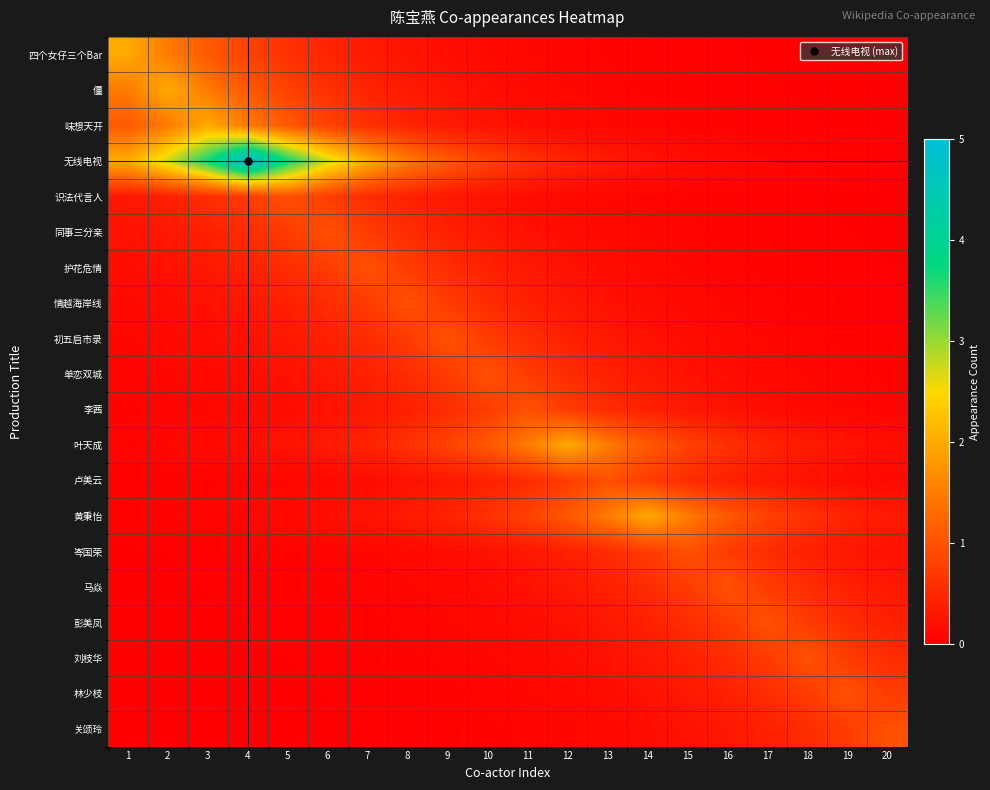

Reading left to right, list all the values displayed in this chart.

四个女仔三个Bar: 1=2.0	2=1.5	3=1.1	4=0.8	5=0.6	6=0.4	7=0.3	8=0.2	9=0.2	10=0.1	11=0.1	12=0.1	13=0.1	14=0.0	15=0.0	16=0.0	17=0.0	18=0.0	19=0.0	20=0.0
僵: 1=1.5	2=2.0	3=1.5	4=1.1	5=0.8	6=0.6	7=0.4	8=0.3	9=0.2	10=0.2	11=0.1	12=0.1	13=0.1	14=0.1	15=0.0	16=0.0	17=0.0	18=0.0	19=0.0	20=0.0
味想天开: 1=1.1	2=1.5	3=2.0	4=1.5	5=1.1	6=0.8	7=0.6	8=0.4	9=0.3	10=0.2	11=0.2	12=0.1	13=0.1	14=0.1	15=0.1	16=0.0	17=0.0	18=0.0	19=0.0	20=0.0
无线电视: 1=2.0	2=2.7	3=3.7	4=5.0	5=3.7	6=2.7	7=2.0	8=1.5	9=1.1	10=0.8	11=0.6	12=0.5	13=0.3	14=0.2	15=0.2	16=0.1	17=0.1	18=0.1	19=0.1	20=0.0
识法代言人: 1=0.3	2=0.4	3=0.5	4=0.7	5=1.0	6=0.7	7=0.5	8=0.4	9=0.3	10=0.2	11=0.2	12=0.1	13=0.1	14=0.1	15=0.0	16=0.0	17=0.0	18=0.0	19=0.0	20=0.0
同事三分亲: 1=0.2	2=0.3	3=0.4	4=0.5	5=0.7	6=1.0	7=0.7	8=0.5	9=0.4	10=0.3	11=0.2	12=0.2	13=0.1	14=0.1	15=0.1	16=0.0	17=0.0	18=0.0	19=0.0	20=0.0
护花危情: 1=0.2	2=0.2	3=0.3	4=0.4	5=0.5	6=0.7	7=1.0	8=0.7	9=0.5	10=0.4	11=0.3	12=0.2	13=0.2	14=0.1	15=0.1	16=0.1	17=0.0	18=0.0	19=0.0	20=0.0
情越海岸线: 1=0.1	2=0.2	3=0.2	4=0.3	5=0.4	6=0.5	7=0.7	8=1.0	9=0.7	10=0.5	11=0.4	12=0.3	13=0.2	14=0.2	15=0.1	16=0.1	17=0.1	18=0.0	19=0.0	20=0.0
初五启市录: 1=0.1	2=0.1	3=0.2	4=0.2	5=0.3	6=0.4	7=0.5	8=0.7	9=1.0	10=0.7	11=0.5	12=0.4	13=0.3	14=0.2	15=0.2	16=0.1	17=0.1	18=0.1	19=0.0	20=0.0
单恋双城: 1=0.1	2=0.1	3=0.1	4=0.2	5=0.2	6=0.3	7=0.4	8=0.5	9=0.7	10=1.0	11=0.7	12=0.5	13=0.4	14=0.3	15=0.2	16=0.2	17=0.1	18=0.1	19=0.1	20=0.0
李茜: 1=0.0	2=0.1	3=0.1	4=0.1	5=0.2	6=0.2	7=0.3	8=0.4	9=0.5	10=0.7	11=1.0	12=0.7	13=0.5	14=0.4	15=0.3	16=0.2	17=0.2	18=0.1	19=0.1	20=0.1
叶天成: 1=0.1	2=0.1	3=0.1	4=0.2	5=0.2	6=0.3	7=0.4	8=0.6	9=0.8	10=1.1	11=1.5	12=2.0	13=1.5	14=1.1	15=0.8	16=0.6	17=0.4	18=0.3	19=0.2	20=0.2
卢美云: 1=0.0	2=0.0	3=0.0	4=0.1	5=0.1	6=0.1	7=0.2	8=0.2	9=0.3	10=0.4	11=0.5	12=0.7	13=1.0	14=0.7	15=0.5	16=0.4	17=0.3	18=0.2	19=0.2	20=0.1
黄秉怡: 1=0.0	2=0.1	3=0.1	4=0.1	5=0.1	6=0.2	7=0.2	8=0.3	9=0.4	10=0.6	11=0.8	12=1.1	13=1.5	14=2.0	15=1.5	16=1.1	17=0.8	18=0.6	19=0.4	20=0.3
岑国荣: 1=0.0	2=0.0	3=0.0	4=0.0	5=0.0	6=0.1	7=0.1	8=0.1	9=0.2	10=0.2	11=0.3	12=0.4	13=0.5	14=0.7	15=1.0	16=0.7	17=0.5	18=0.4	19=0.3	20=0.2
马焱: 1=0.0	2=0.0	3=0.0	4=0.0	5=0.0	6=0.0	7=0.1	8=0.1	9=0.1	10=0.2	11=0.2	12=0.3	13=0.4	14=0.5	15=0.7	16=1.0	17=0.7	18=0.5	19=0.4	20=0.3
彭美凤: 1=0.0	2=0.0	3=0.0	4=0.0	5=0.0	6=0.0	7=0.0	8=0.1	9=0.1	10=0.1	11=0.2	12=0.2	13=0.3	14=0.4	15=0.5	16=0.7	17=1.0	18=0.7	19=0.5	20=0.4
刘枝华: 1=0.0	2=0.0	3=0.0	4=0.0	5=0.0	6=0.0	7=0.0	8=0.0	9=0.1	10=0.1	11=0.1	12=0.2	13=0.2	14=0.3	15=0.4	16=0.5	17=0.7	18=1.0	19=0.7	20=0.5
林少枝: 1=0.0	2=0.0	3=0.0	4=0.0	5=0.0	6=0.0	7=0.0	8=0.0	9=0.0	10=0.1	11=0.1	12=0.1	13=0.2	14=0.2	15=0.3	16=0.4	17=0.5	18=0.7	19=1.0	20=0.7
关颂玲: 1=0.0	2=0.0	3=0.0	4=0.0	5=0.0	6=0.0	7=0.0	8=0.0	9=0.0	10=0.0	11=0.1	12=0.1	13=0.1	14=0.2	15=0.2	16=0.3	17=0.4	18=0.5	19=0.7	20=1.0